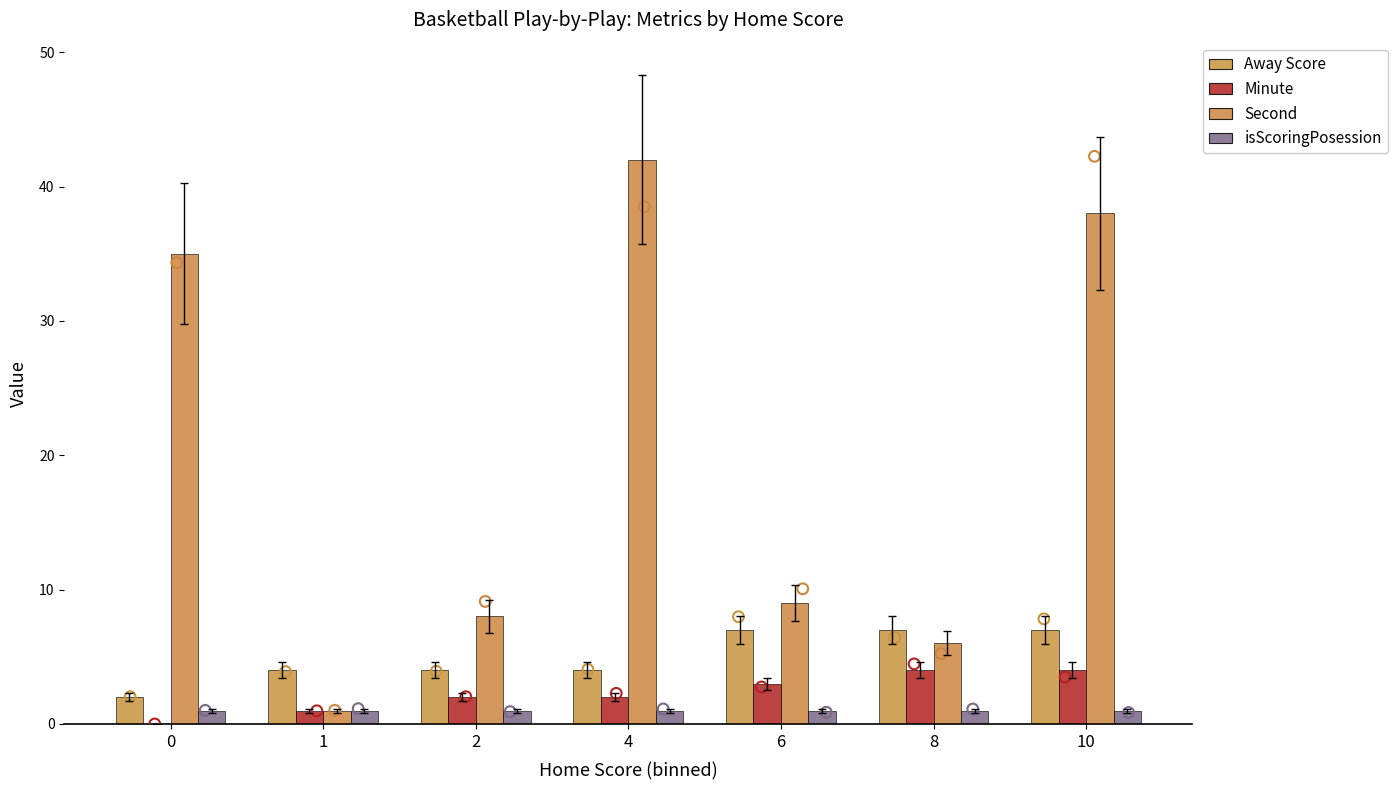

Which series reaches the minimum Y coordinate?

Minute